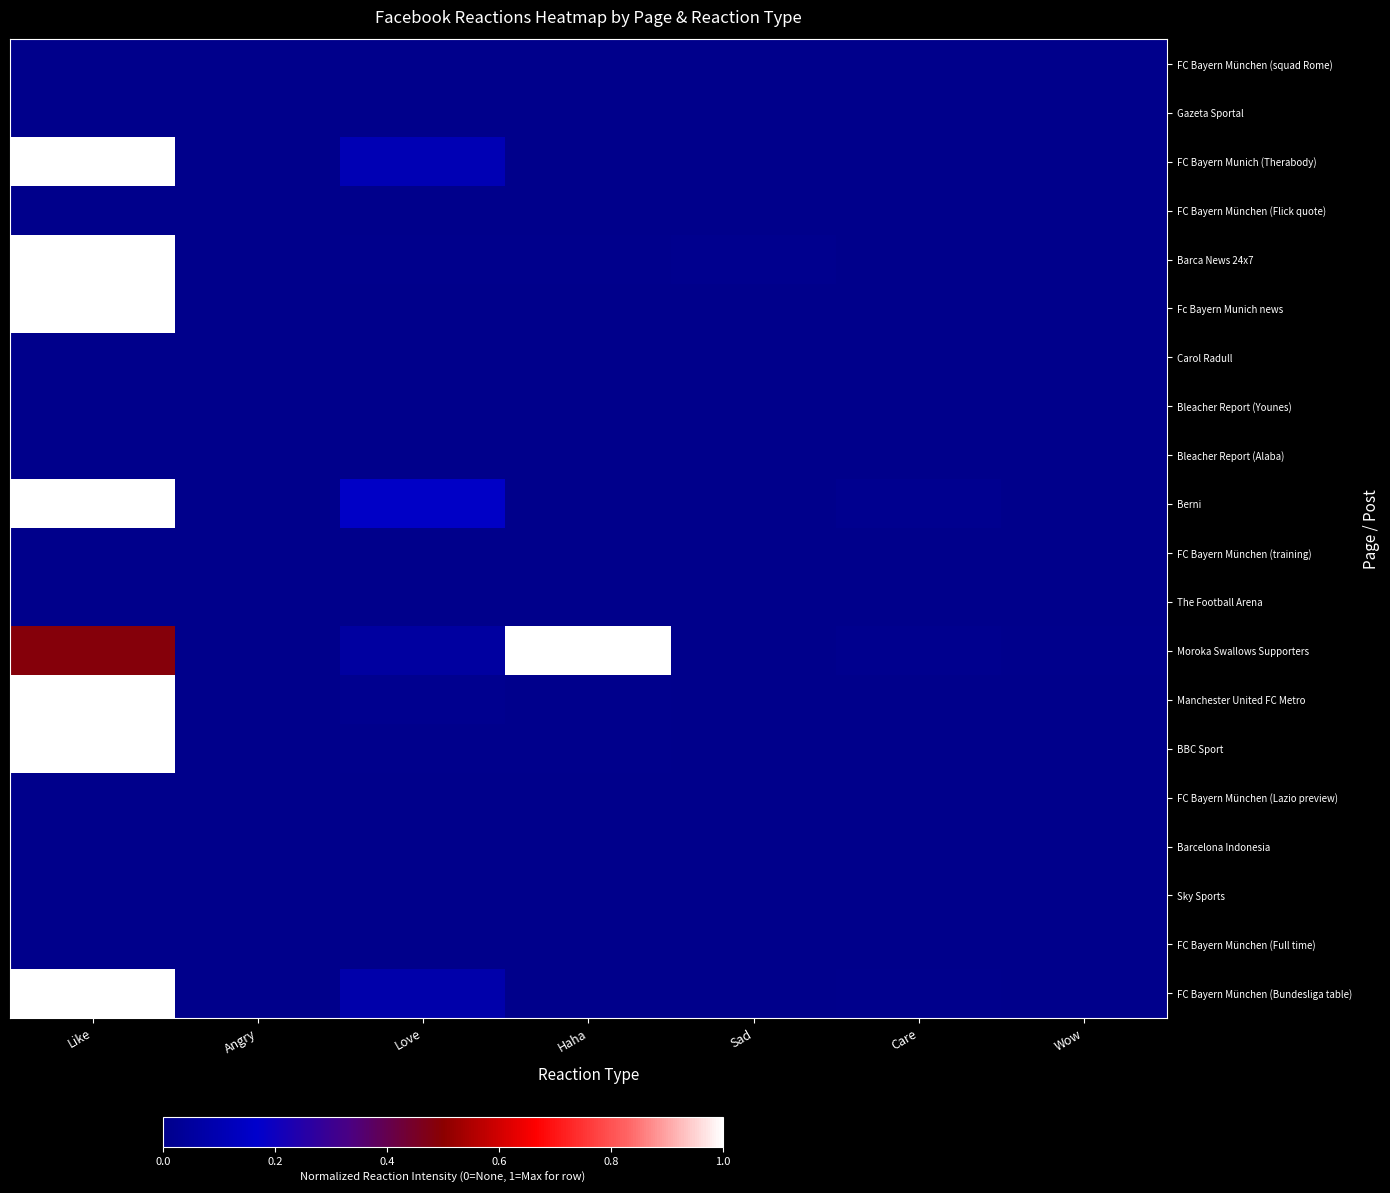

Rank the series at Care from highest to lowest value.

Berni, Moroka Swallows Supporters, FC Bayern München (Bundesliga table), Barca News 24x7, Manchester United FC Metro, BBC Sport, FC Bayern München (squad Rome), Gazeta Sportal, FC Bayern Munich (Therabody), FC Bayern München (Flick quote), Fc Bayern Munich news, Carol Radull, Bleacher Report (Younes), Bleacher Report (Alaba), FC Bayern München (training), The Football Arena, FC Bayern München (Lazio preview), Barcelona Indonesia, Sky Sports, FC Bayern München (Full time)